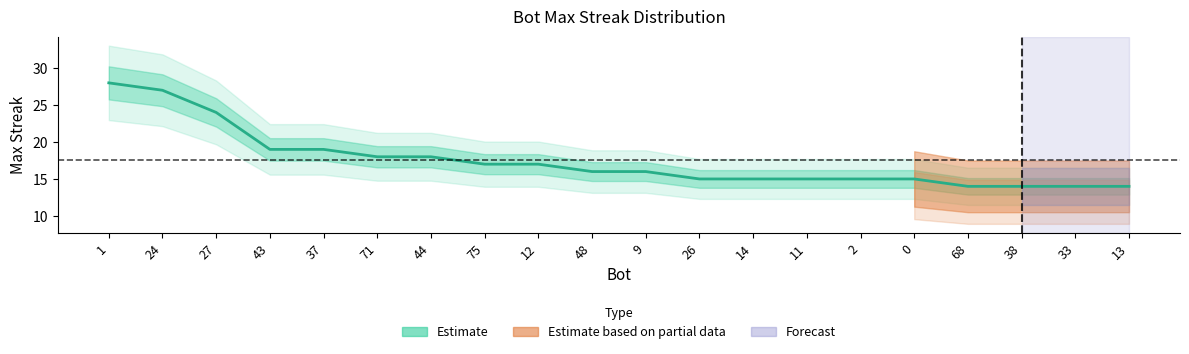

Which label corresponds to the largest value in the chart?

1